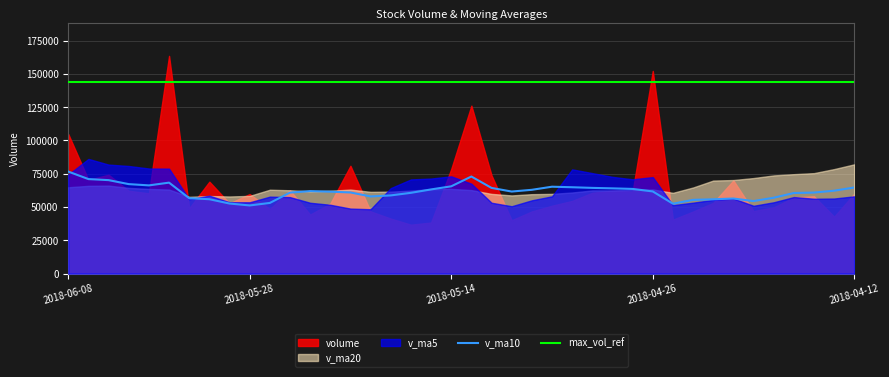

Count the number of categories in the chart.

40